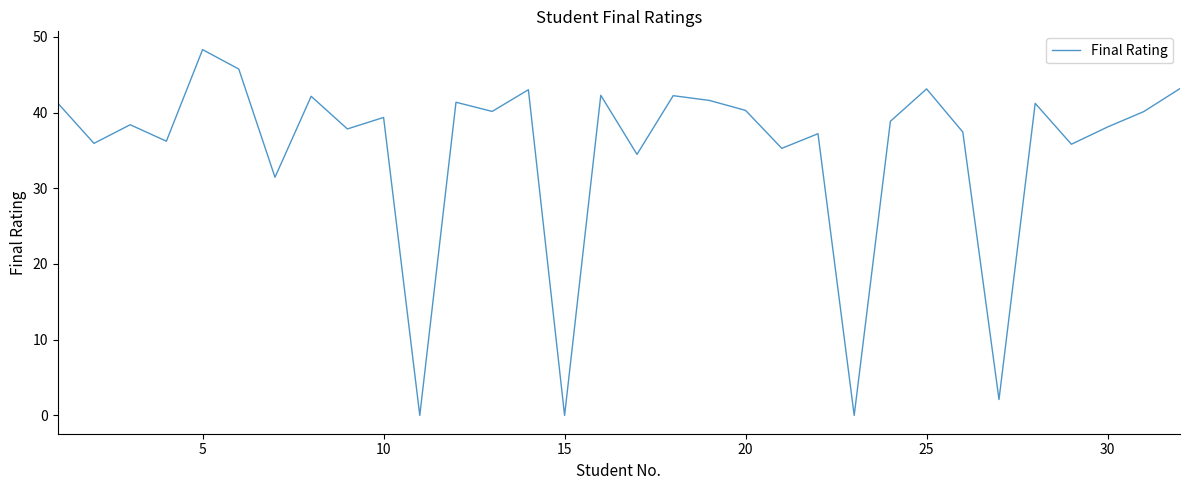

What is the maximum value shown in the chart?

48.3